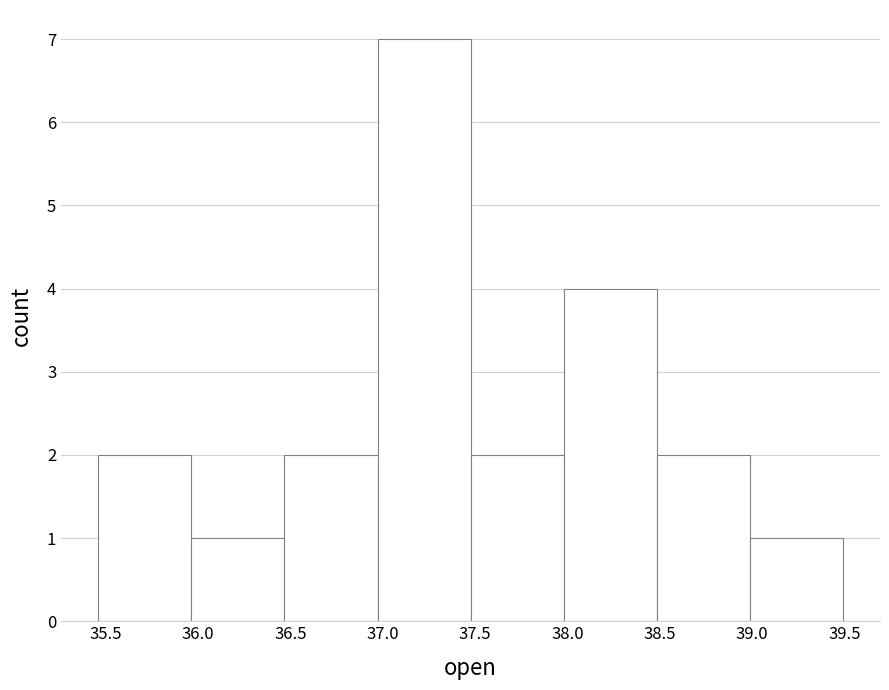

Reading left to right, list every bar in this chart as the range it spans on the x-axis followed by its height. Neither the bar edges nor the heights are printed on the chart, so give them approximately, as read against the axes.

35.45 to 35.95: 2
35.95 to 36.45: 1
36.45 to 36.95: 2
36.95 to 37.50: 7
37.50 to 38.00: 2
38.00 to 38.50: 4
38.50 to 39.00: 2
39.00 to 39.50: 1